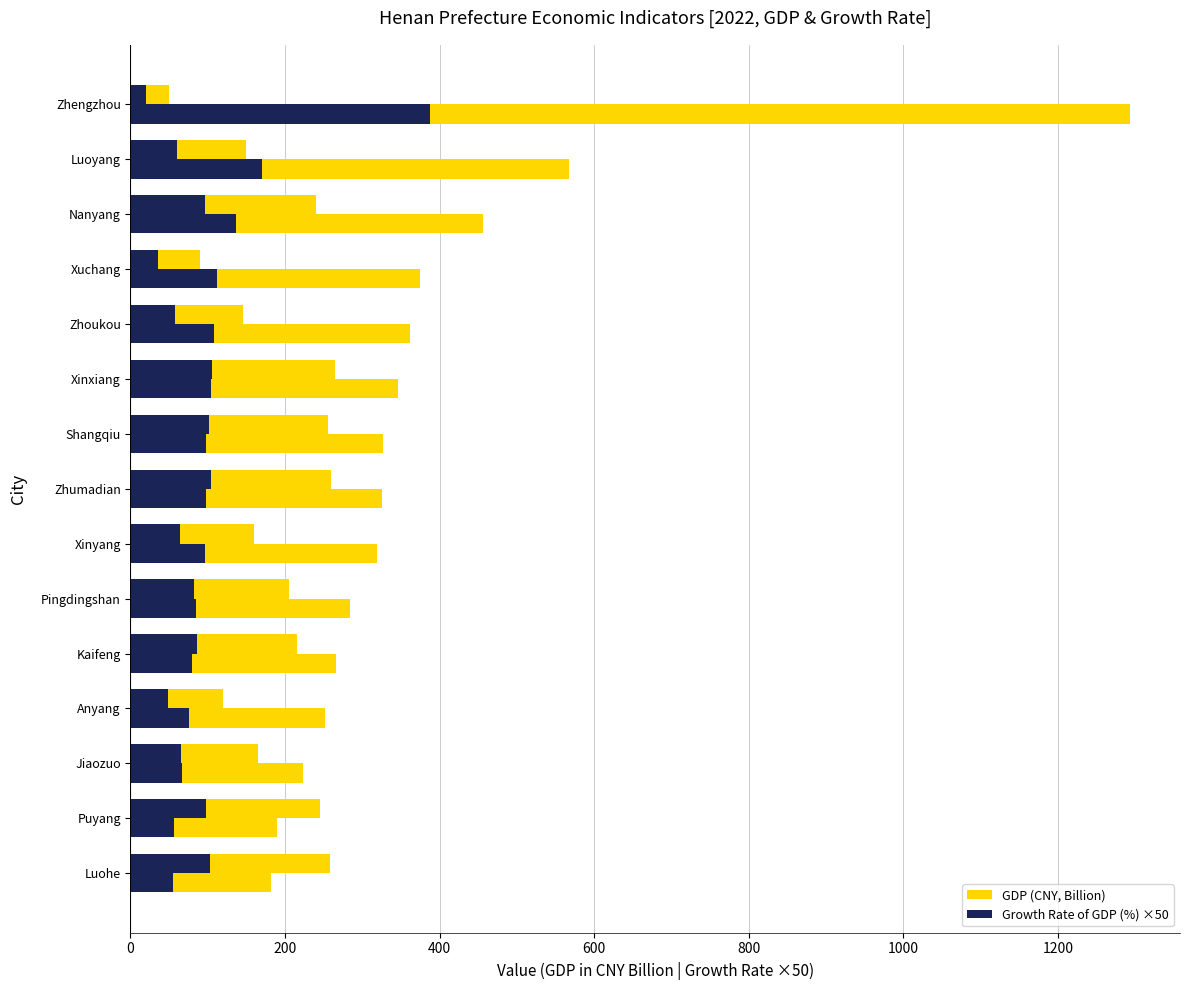

How many bars are there in each group?

2